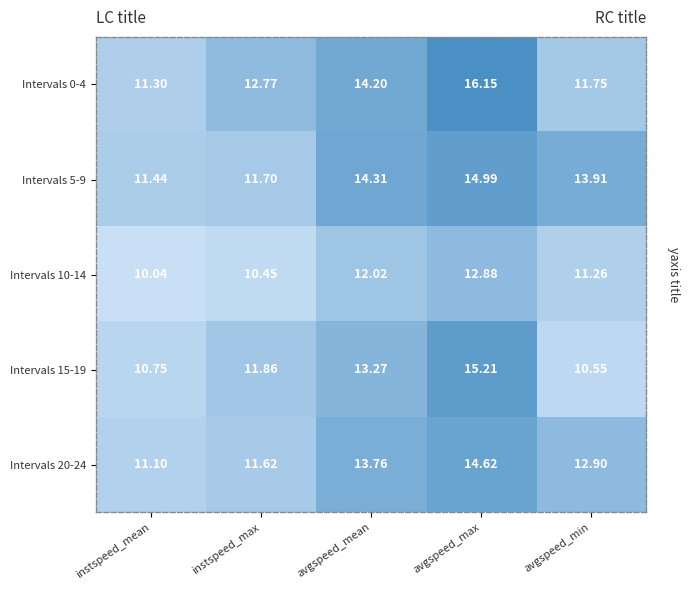

At which category is the sum across all series the highest?

avgspeed_max